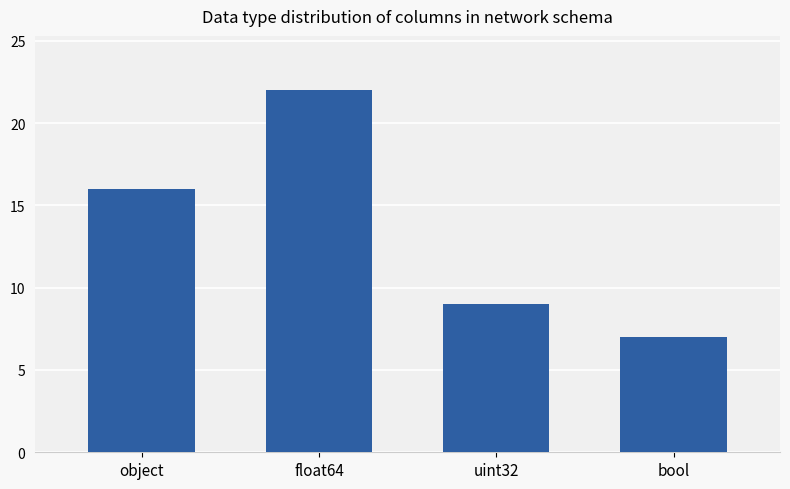

Are the bars horizontal?

No